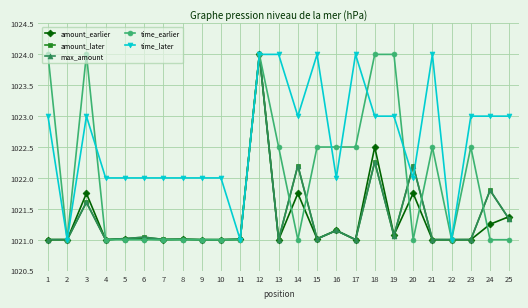

What is the spread (max minus min) of values at 14?

2.0